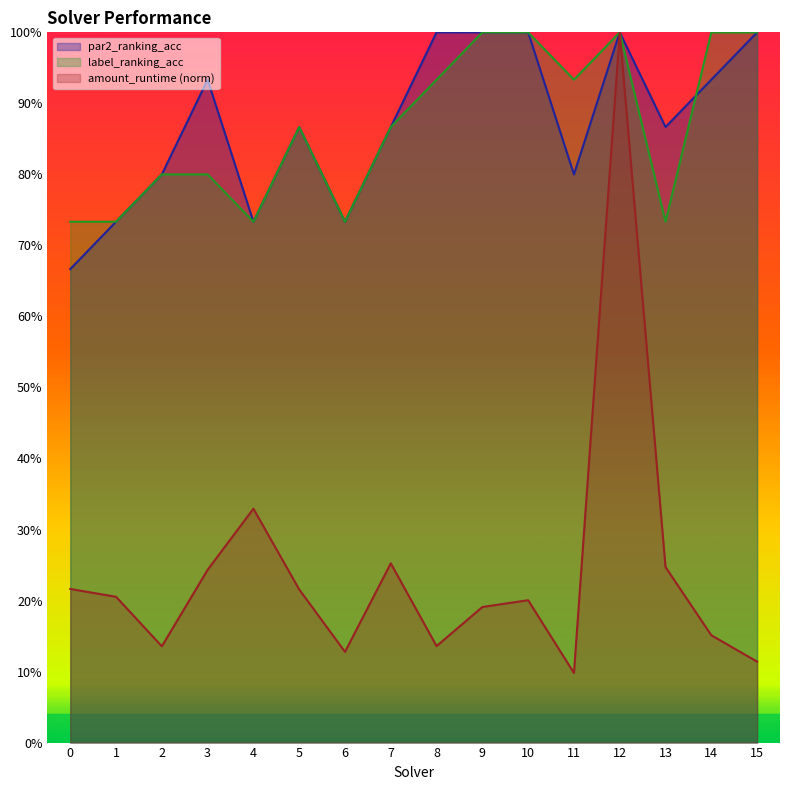

How many interior local peaks does the label_ranking_acc series have?

2